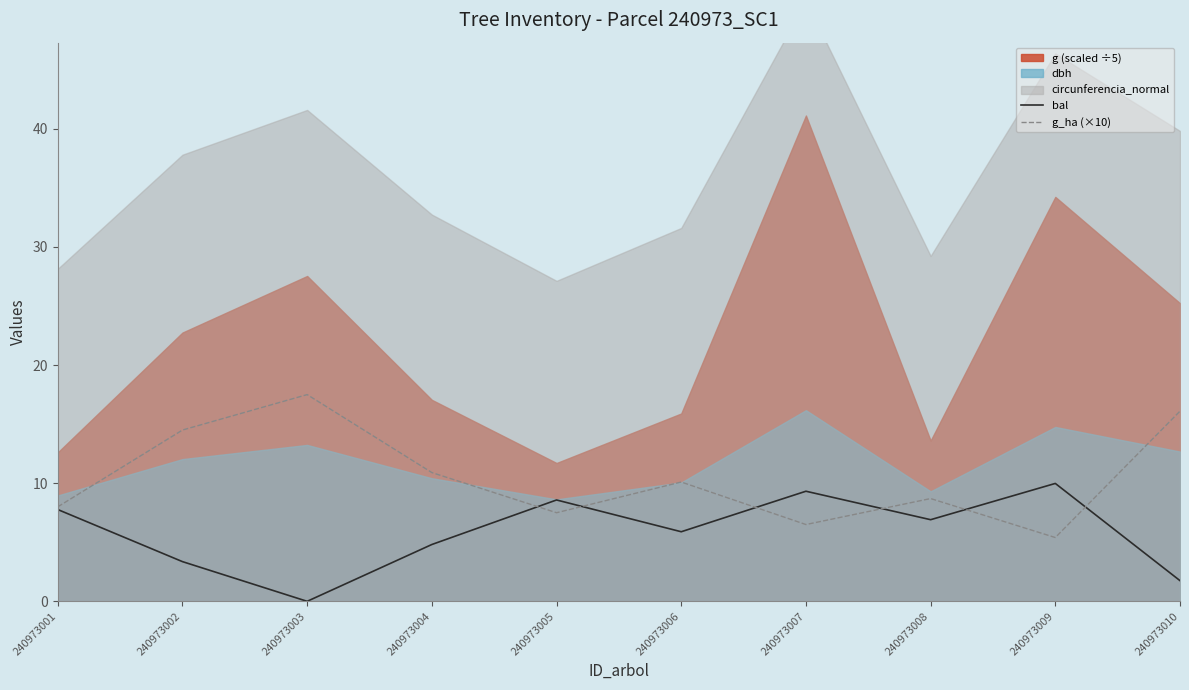

The value of bal at 240973005 is 2.8. True or false?

False